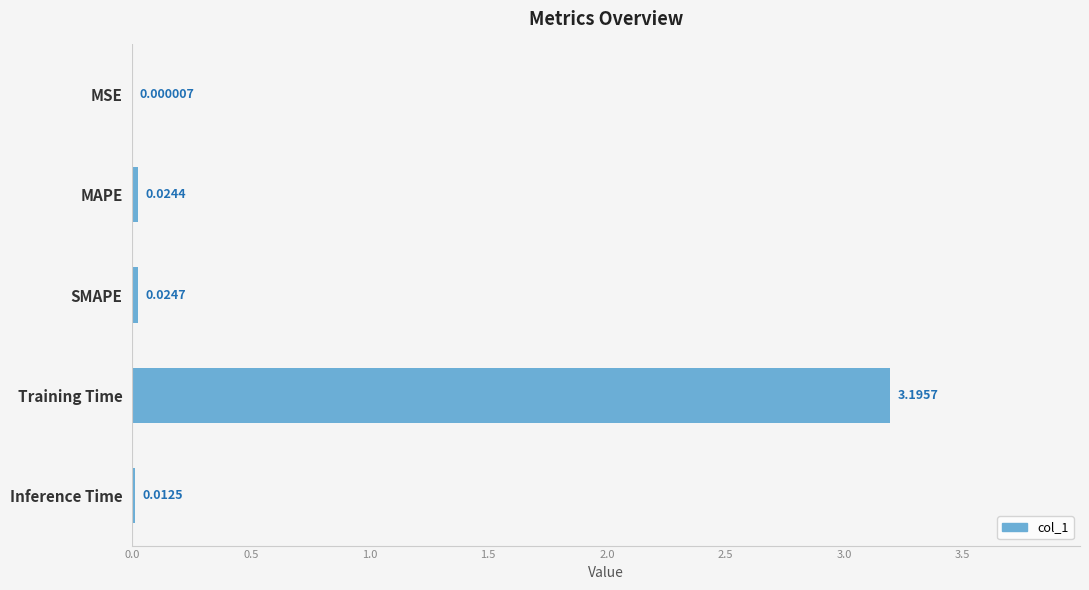

What is the sum of the values at Training Time and MSE?

3.2